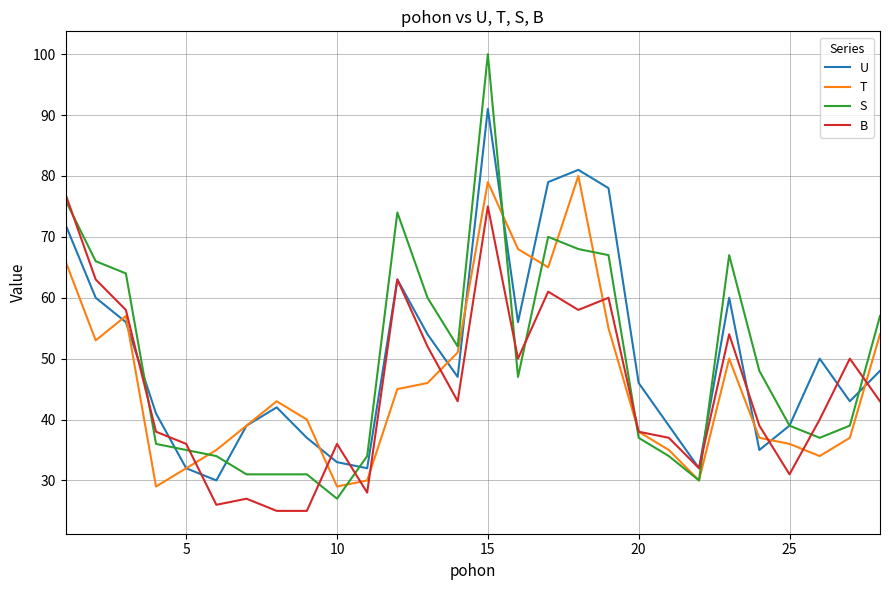

What is the difference between the maximum and second lowest values in the B series?

52